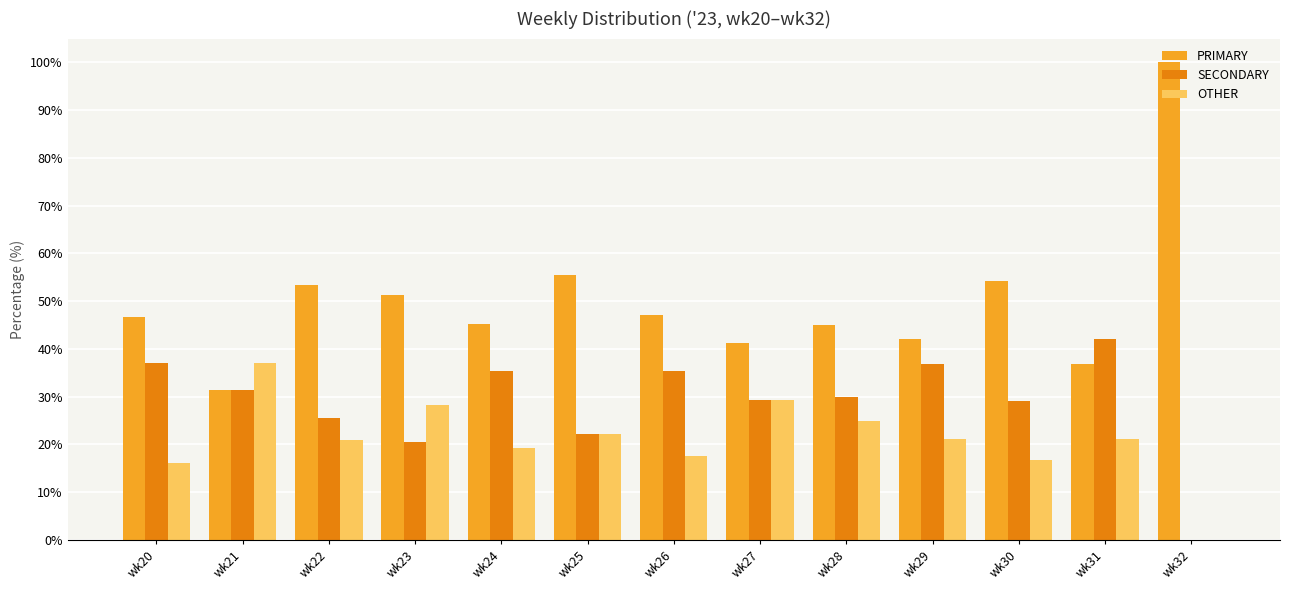

What is the sum of all OTHER values?

274.7